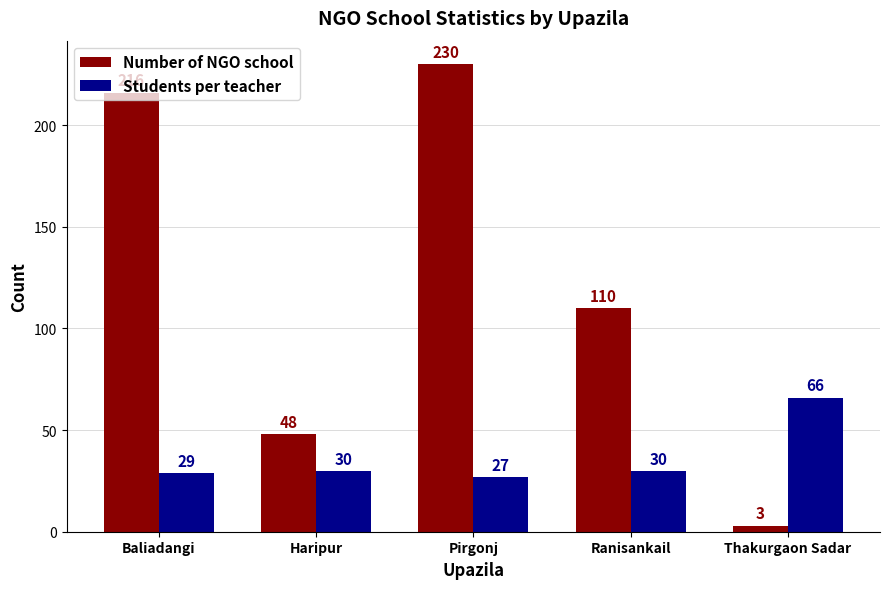

What is the sum of the Number of NGO school values at Baliadangi and Haripur?

264